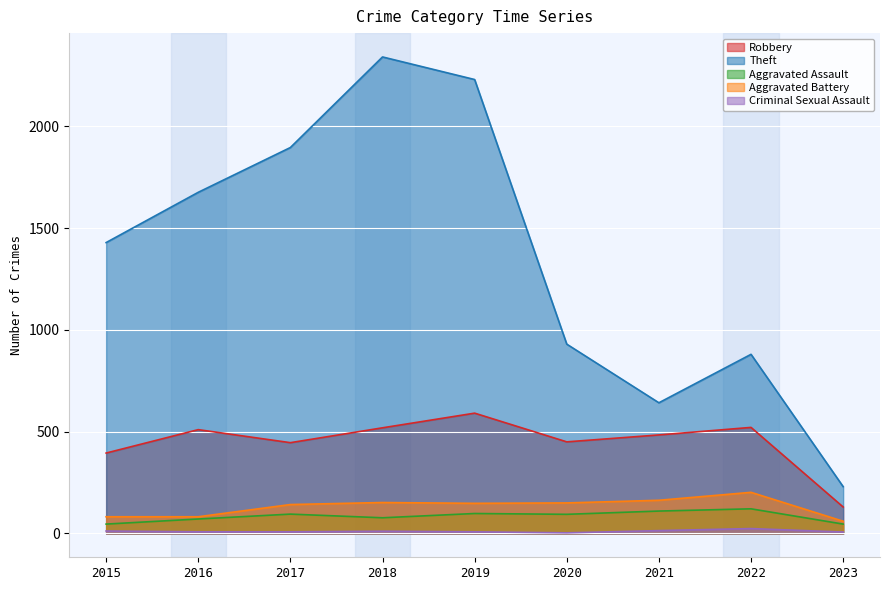

Does the chart display data point markers on the line(s)?

No